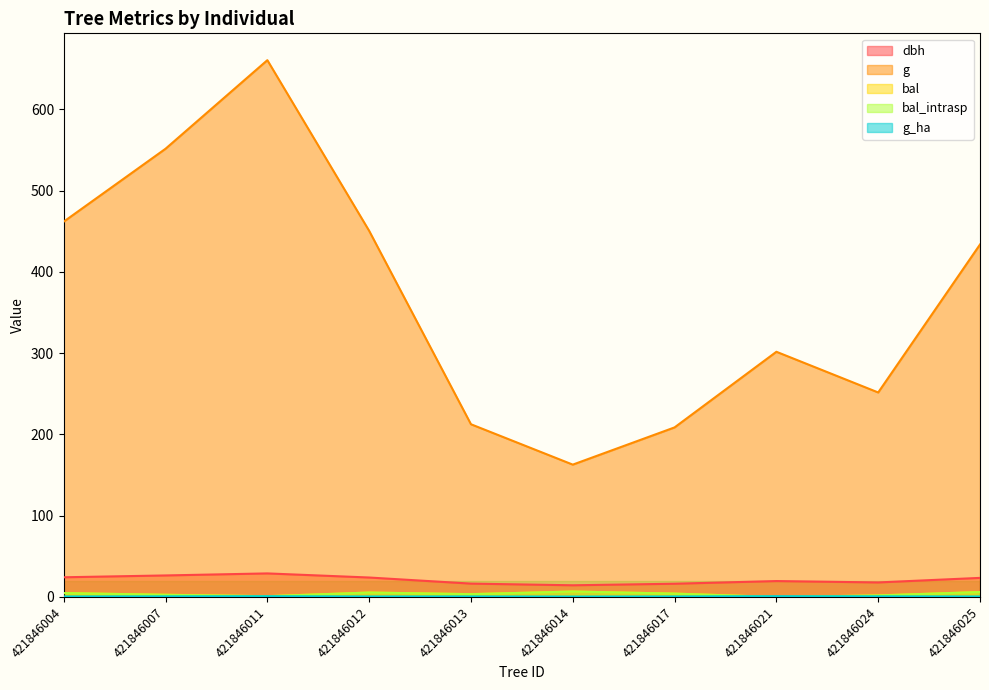

Which series has the widest spread of values?

g